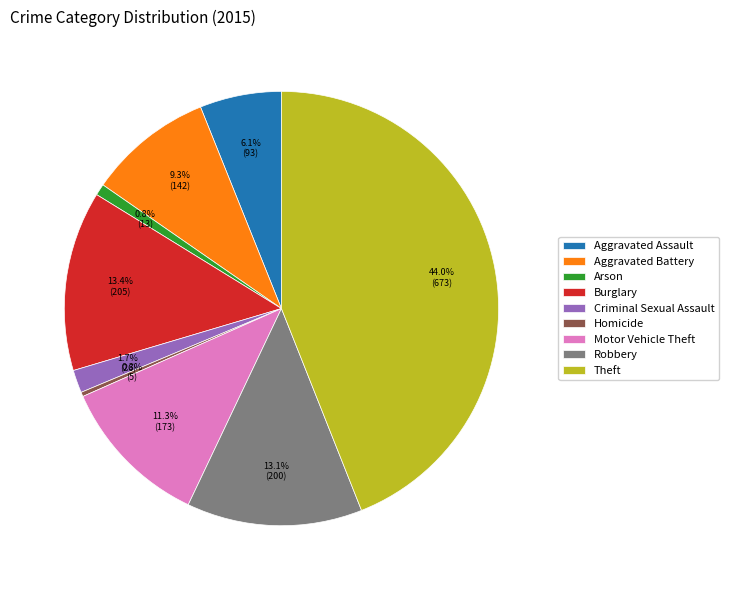

What is the ratio of the value at Aggravated Battery to the value at Robbery?

0.7